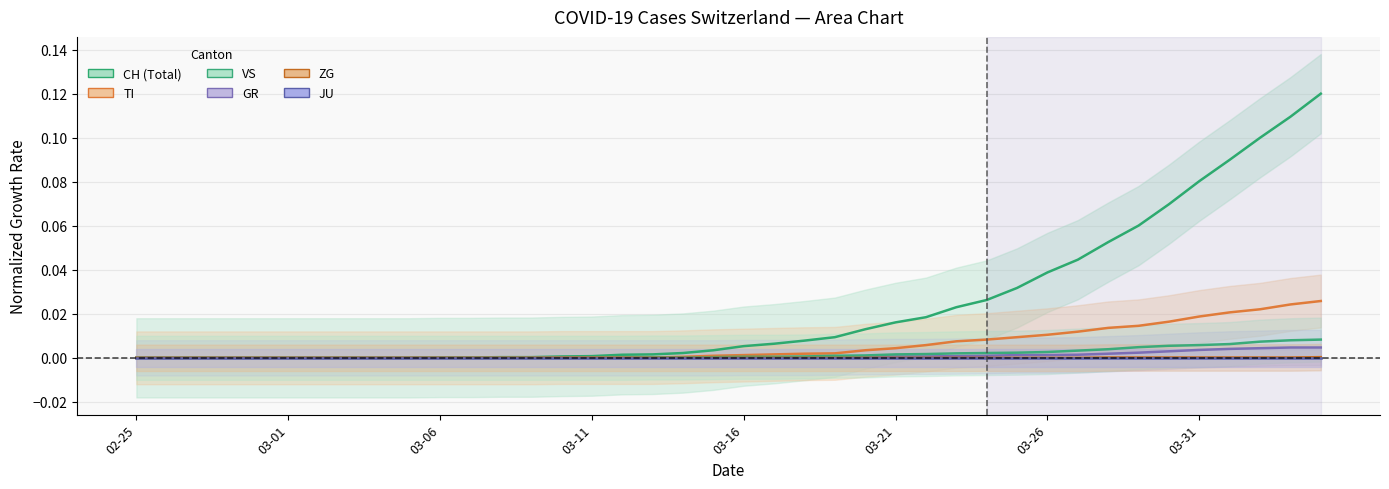

Does the chart have visible grid lines?

Yes